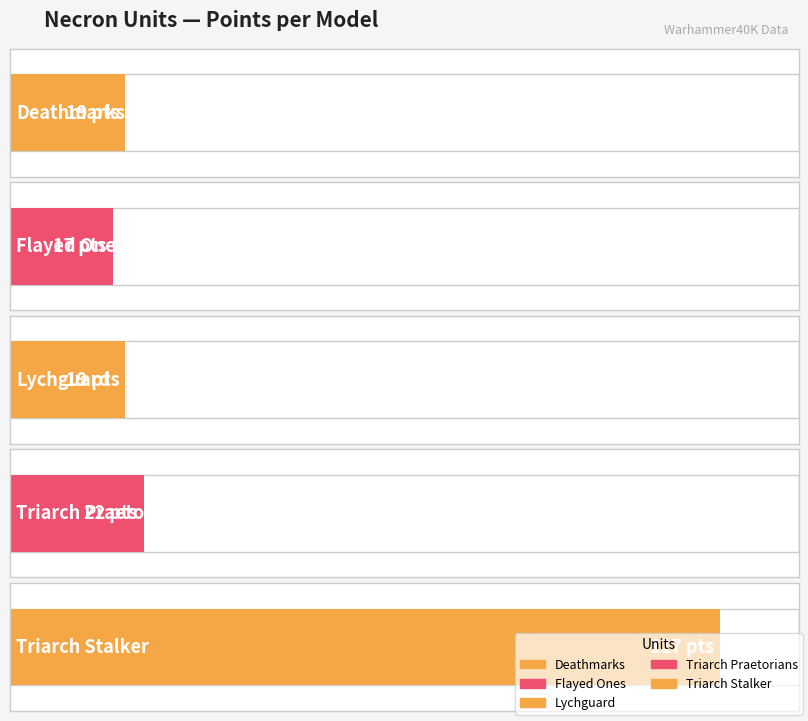

Rank the categories by value from highest to lowest.

Triarch Stalker, Triarch Praetorians, Deathmarks, Lychguard, Flayed Ones